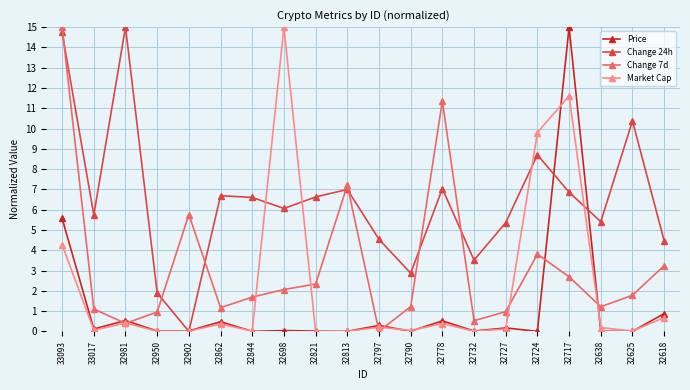

How many interior local valleys does the Market Cap series have?

7